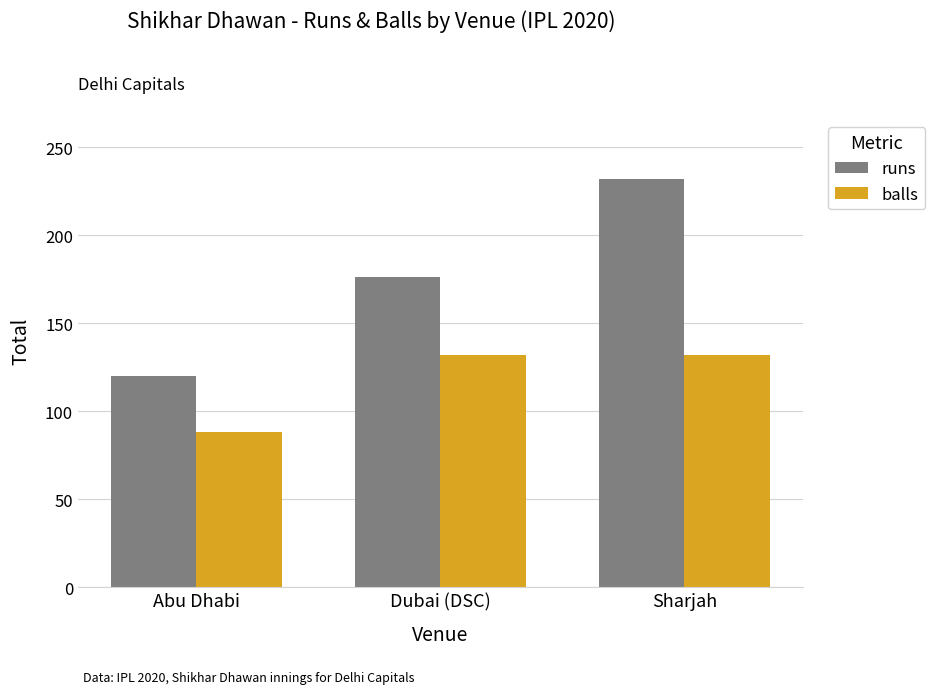

Count the number of data series in this chart.

2